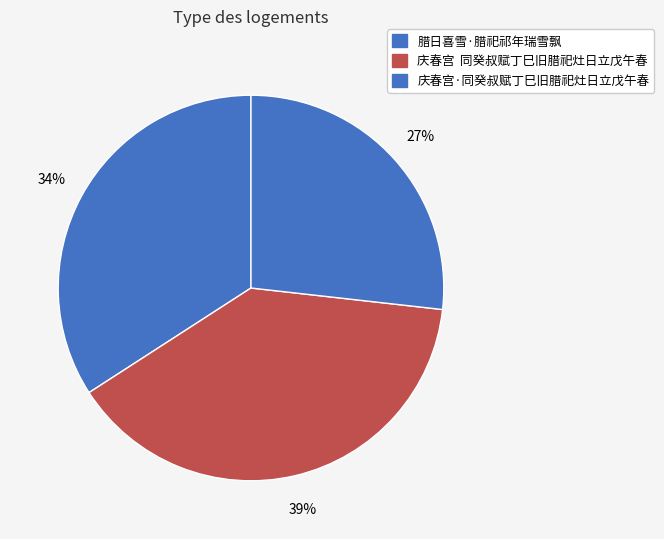

To the nearest percent, what percentage of the pie is 腊日喜雪·腊祀祁年瑞雪飘?

34%